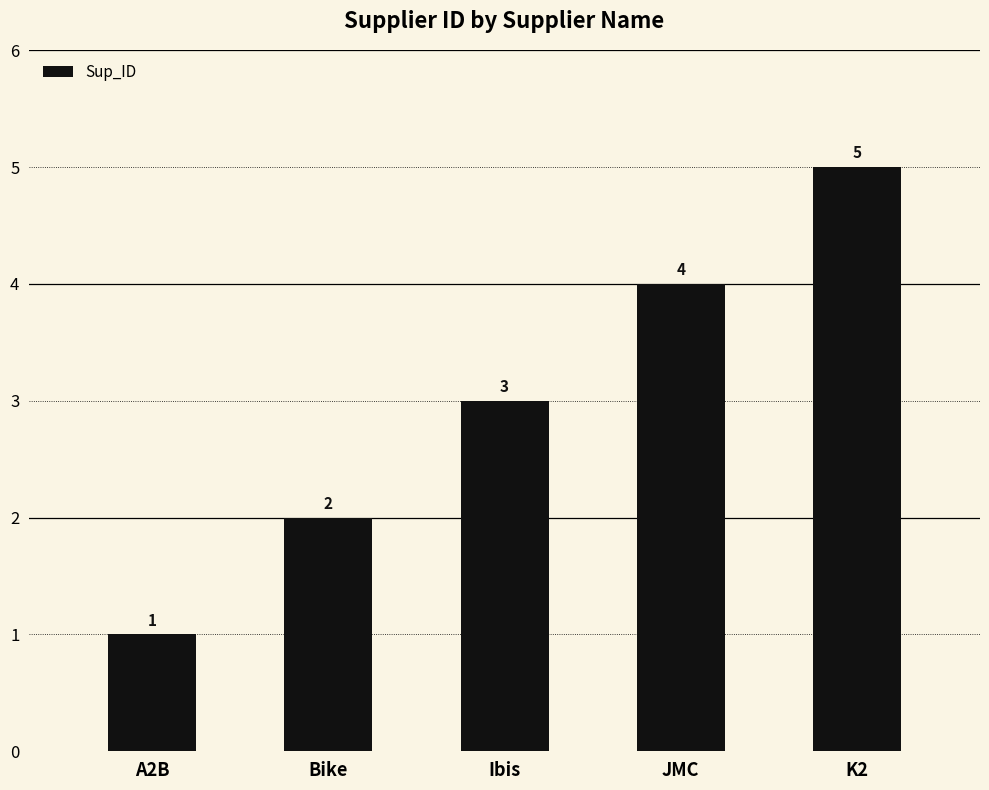

List the labels in order of value, largest first.

K2, JMC, Ibis, Bike, A2B